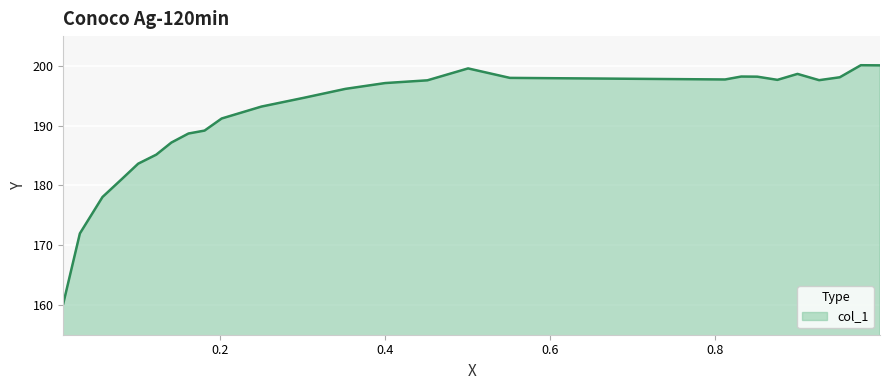

What is the difference between the maximum and minimum values?

39.9